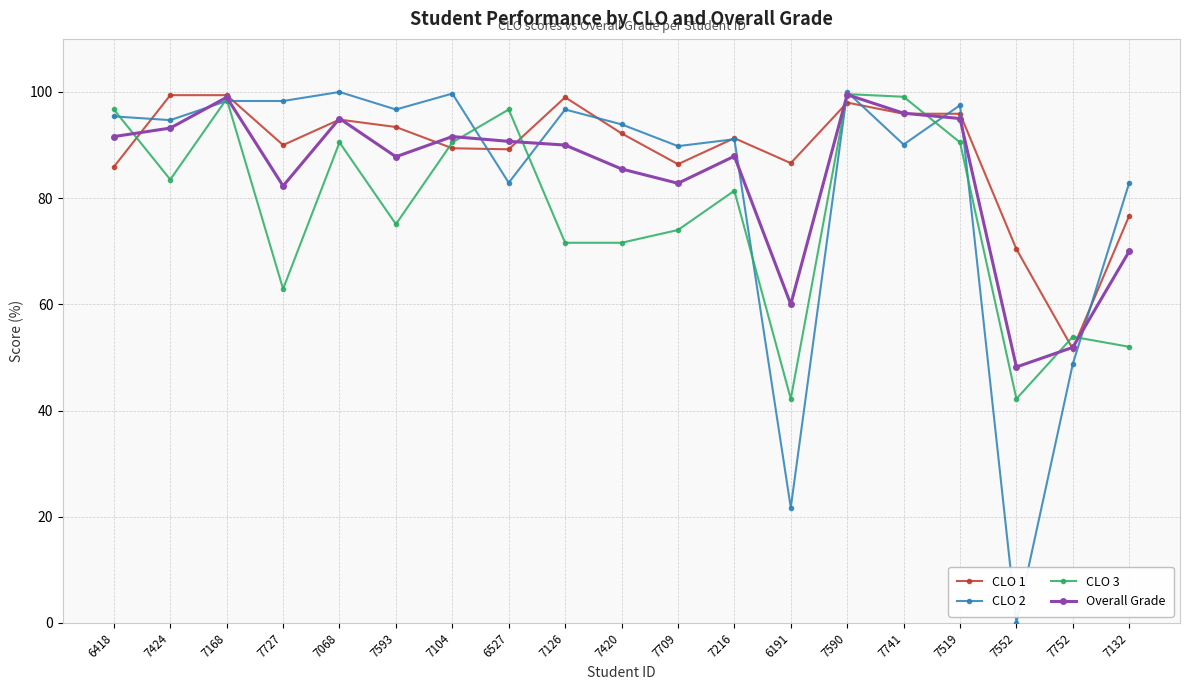

Which series has the largest total across all categories?

CLO 1